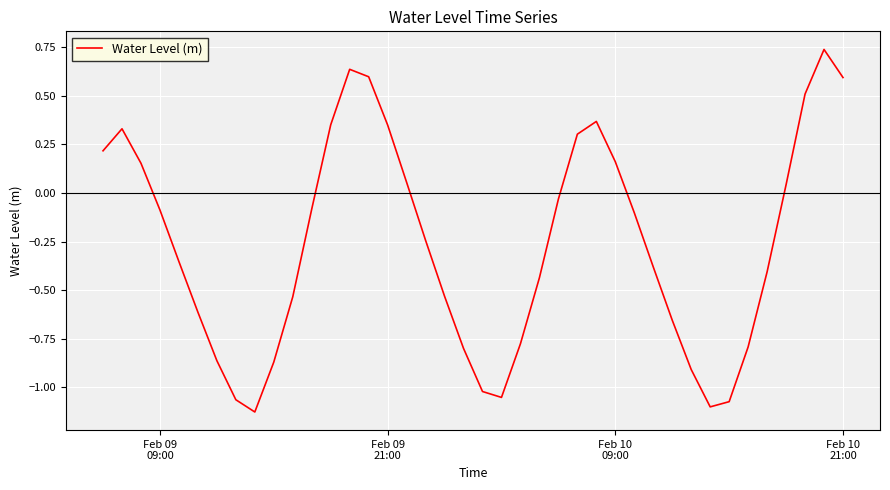

Does the chart display data point markers on the line(s)?

No